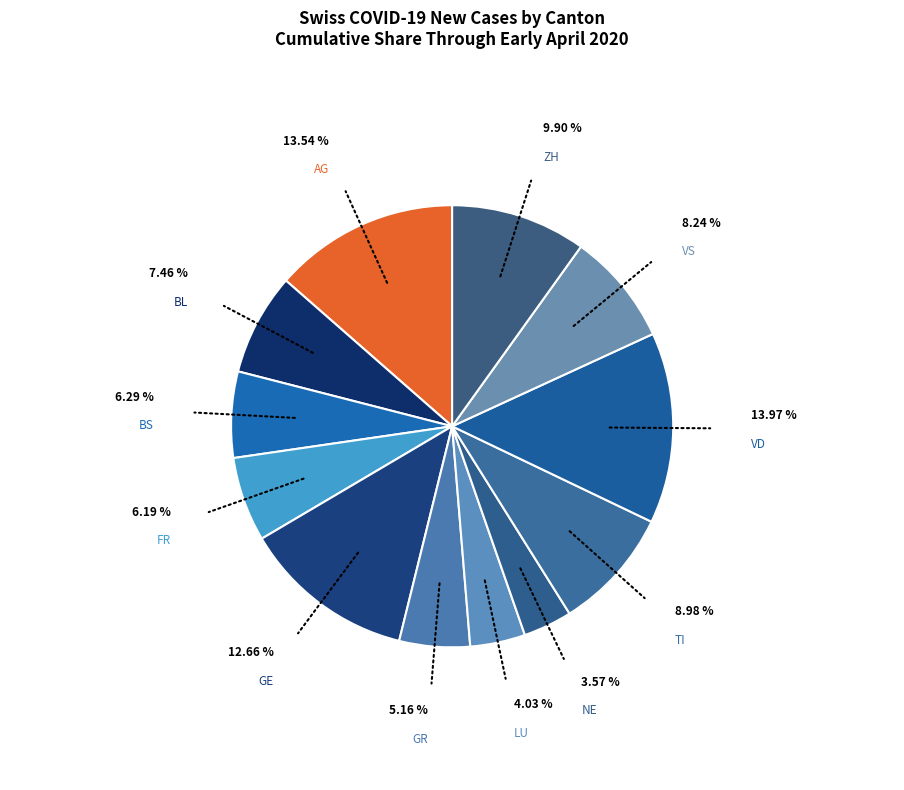

To the nearest percent, what is the average slice percentage?

8%